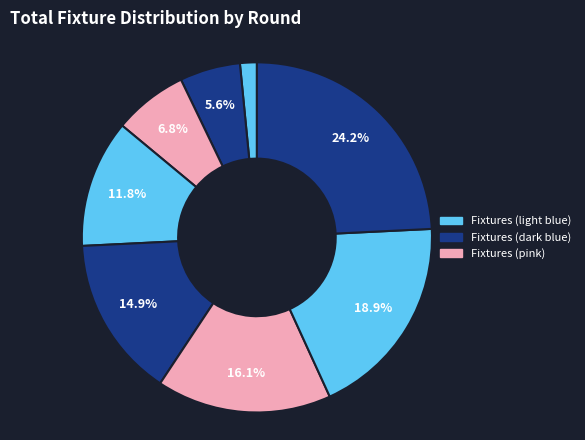

Is there a majority slice in this chart?

No